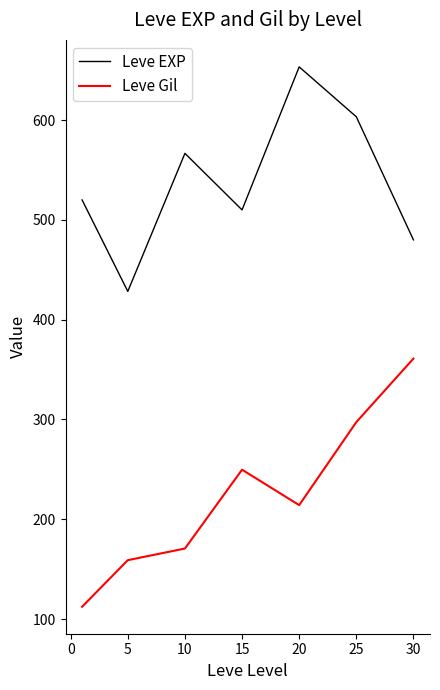

Is this an area chart (filled region under the line)?

No